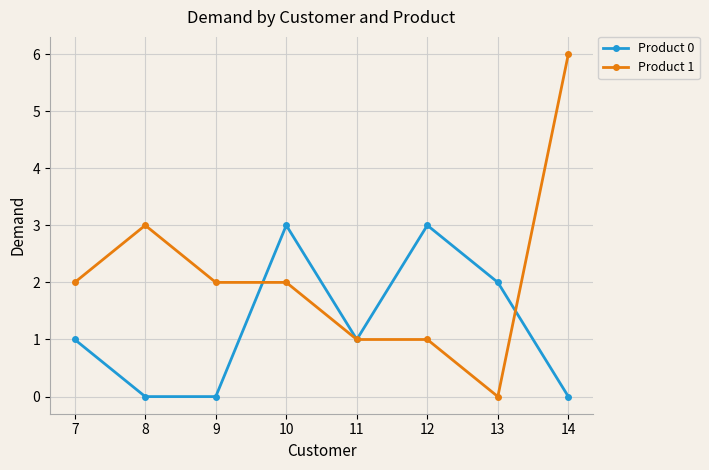

What is the difference between the highest and lowest values at 12?

2